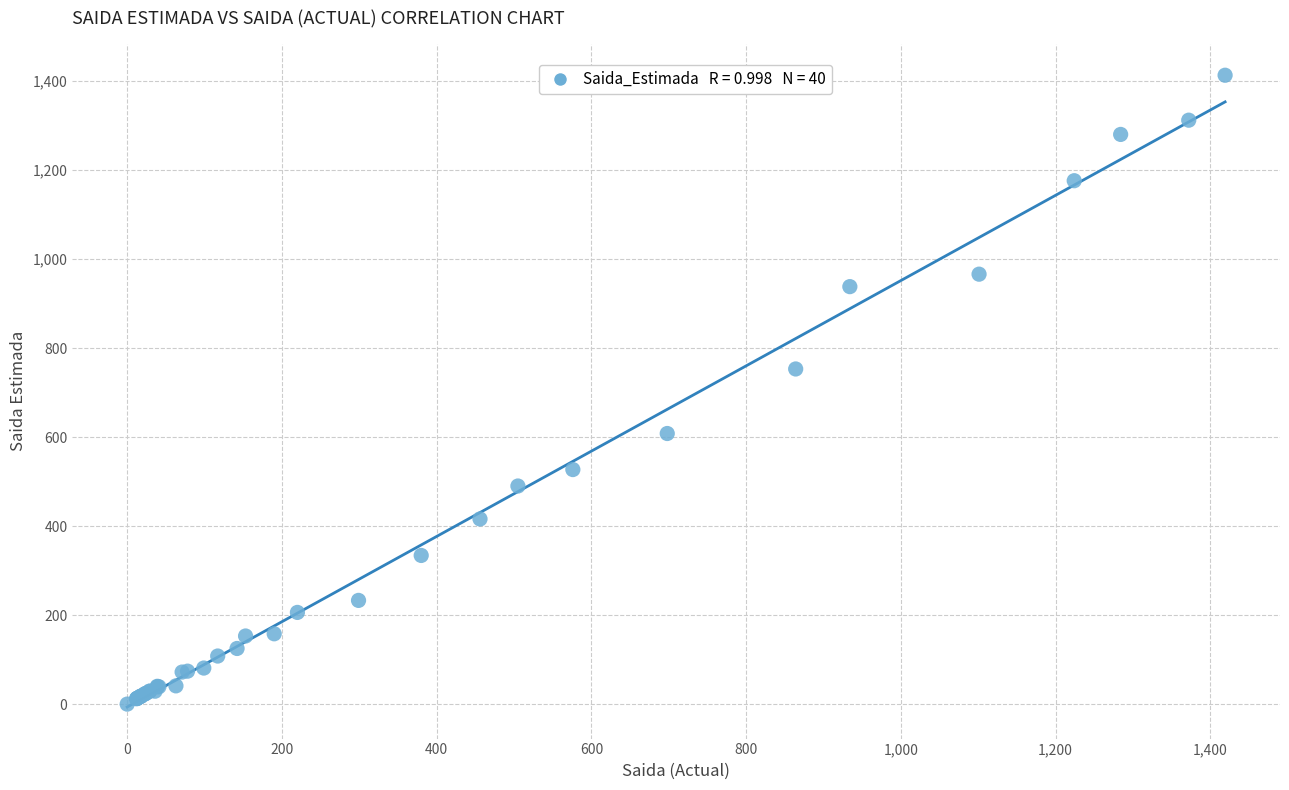

What Y value in the scatter plot is closest to 706?

753